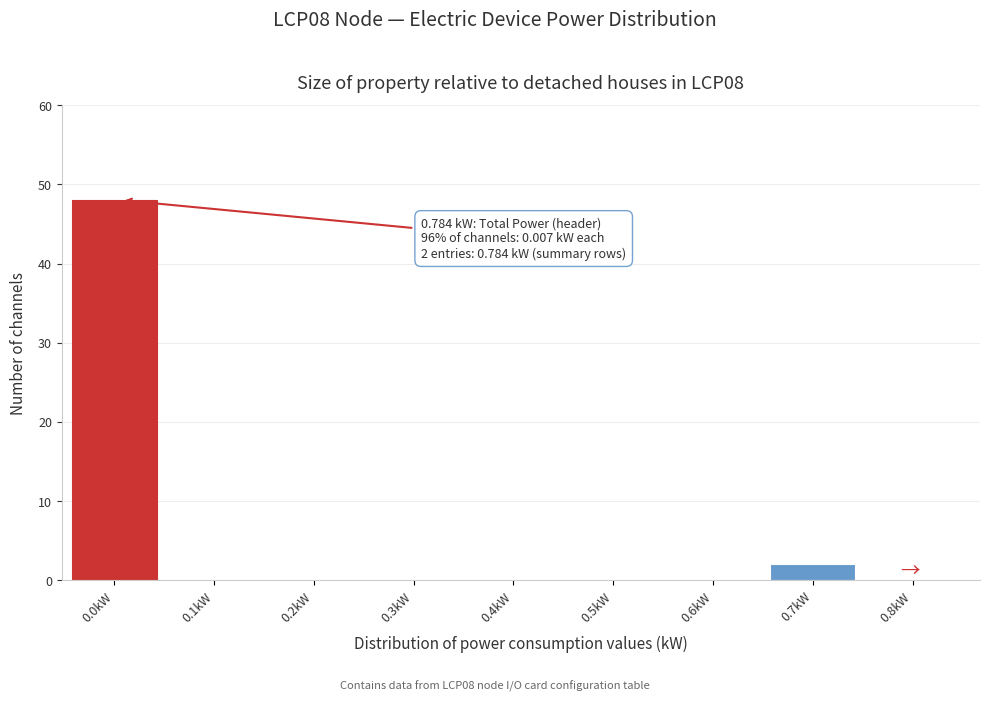

Reading left to right, list all the values displayed in this chart.

0.0kW=48	0.1kW=0	0.2kW=0	0.3kW=0	0.4kW=0	0.5kW=0	0.6kW=0	0.7kW=2	0.8kW=0